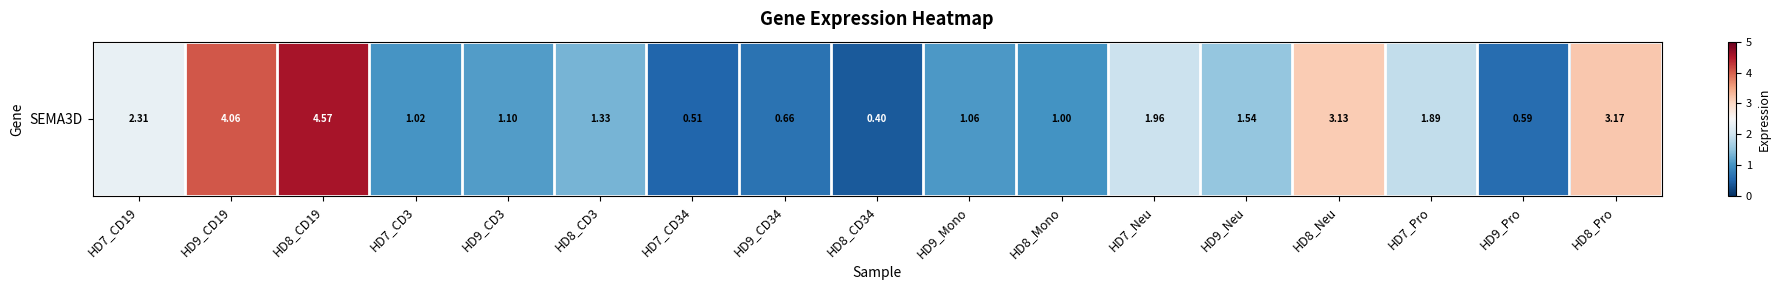

Between HD7_CD19 and HD8_Pro, which is larger?

HD8_Pro